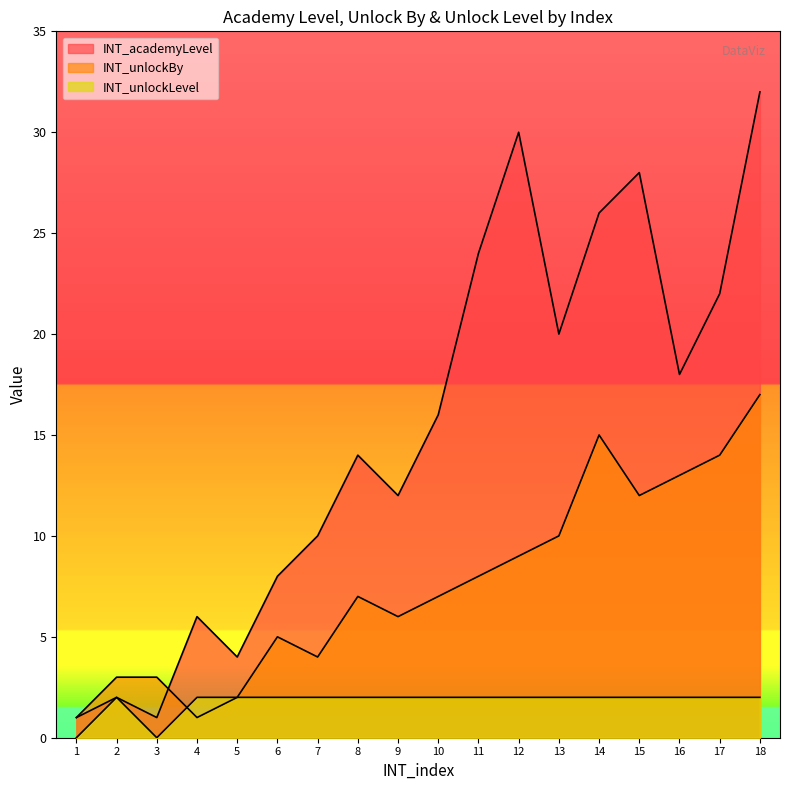

What is the value of the INT_unlockBy point at the 1st from the left?

1